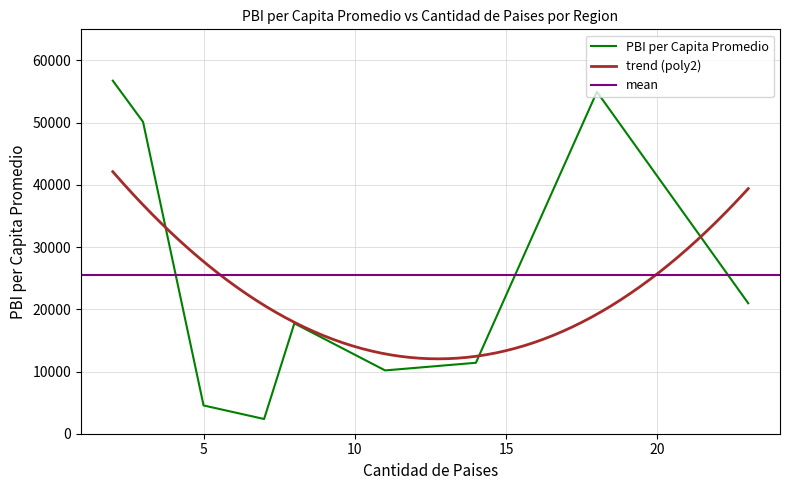

How many categories are shown in the chart?

9